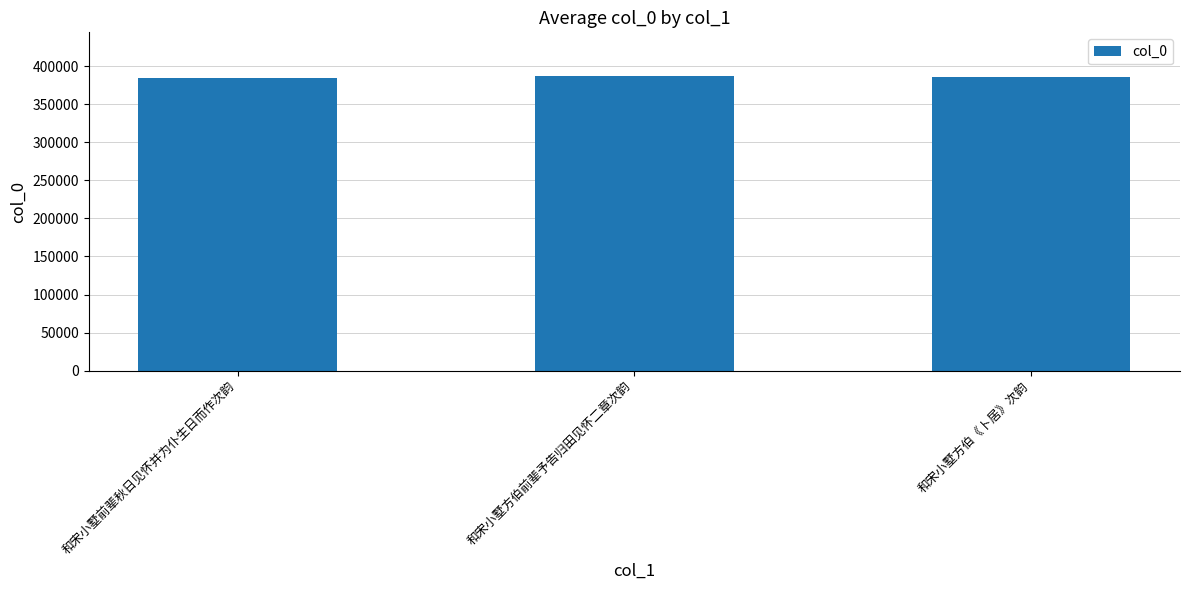

What is the minimum value shown in the chart?

384883